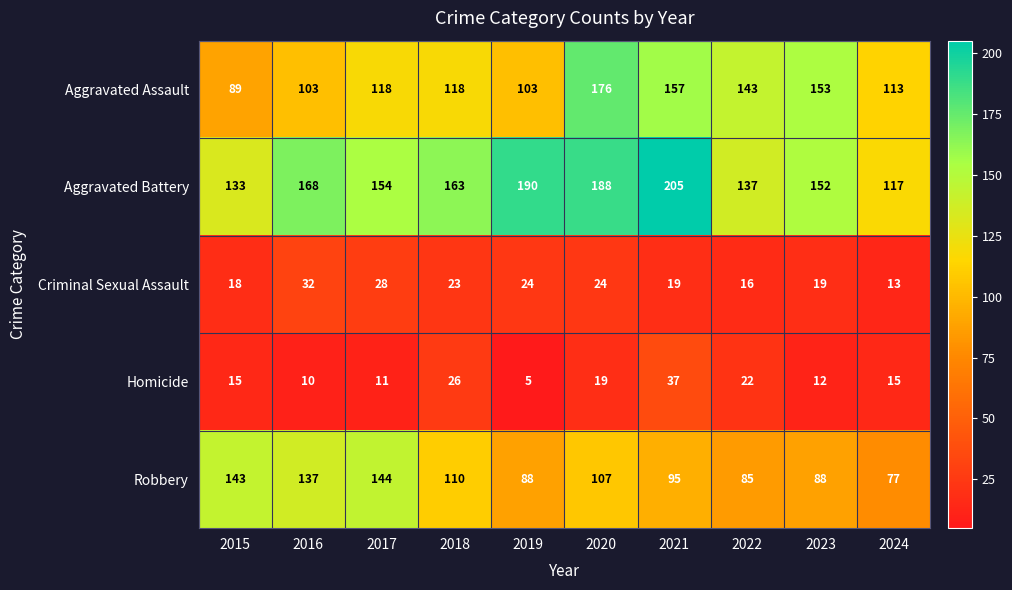

The value of Criminal Sexual Assault at 2022 is 16. True or false?

True